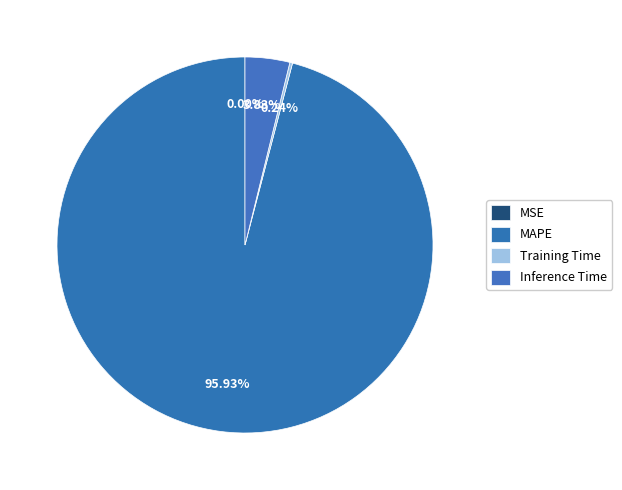

What percentage is the Inference Time slice, to the nearest percent?

4%